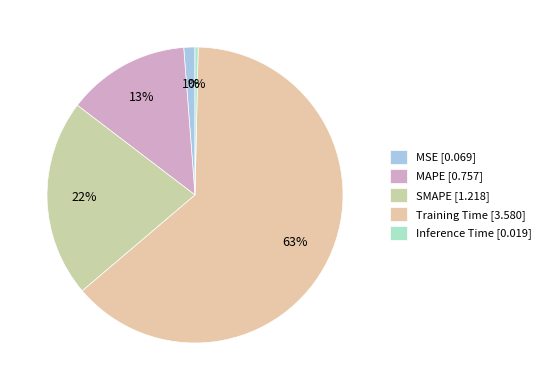

Which category has the smallest portion of the pie?

Inference Time